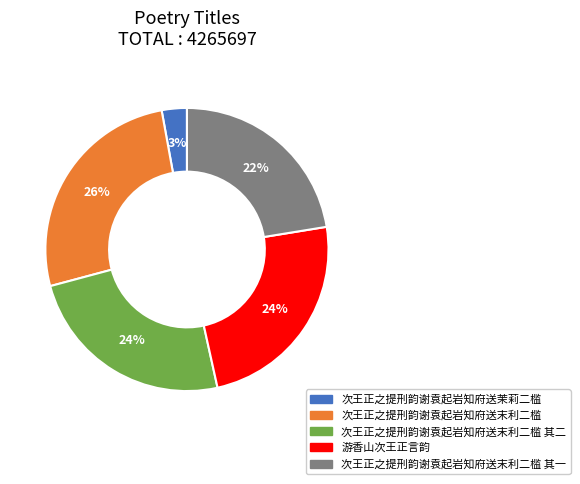

To the nearest percent, what is the difference between the largest and smallest slice percentages?

23%